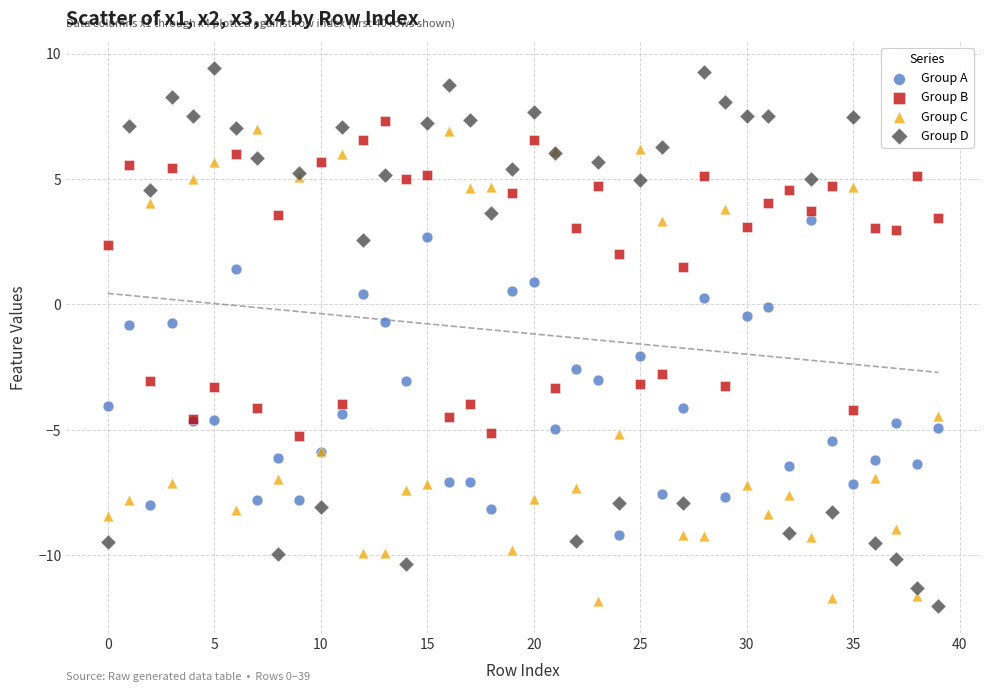

What are all the series names shown in the legend?

Group A, Group B, Group C, Group D